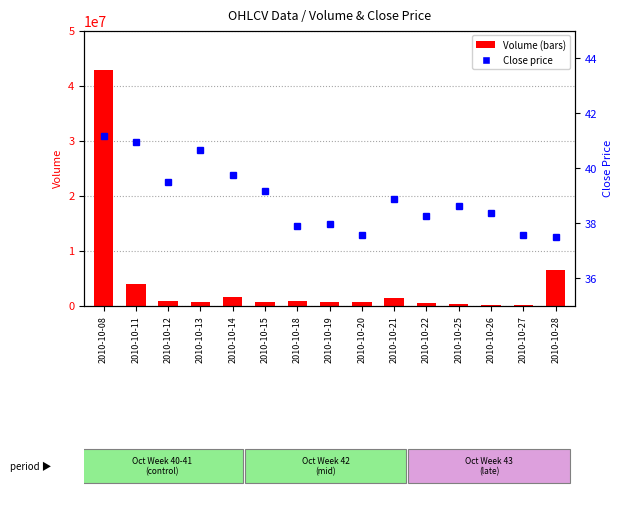

What is the maximum value shown in the chart?

42751686.0